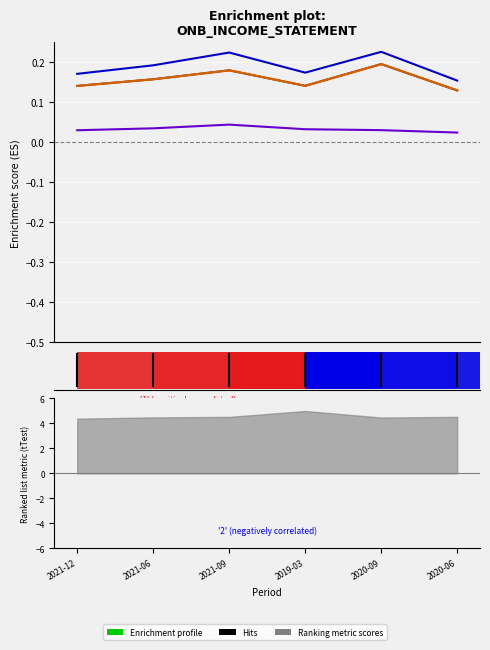

How many Income After Tax values are between 0 and 1?

6